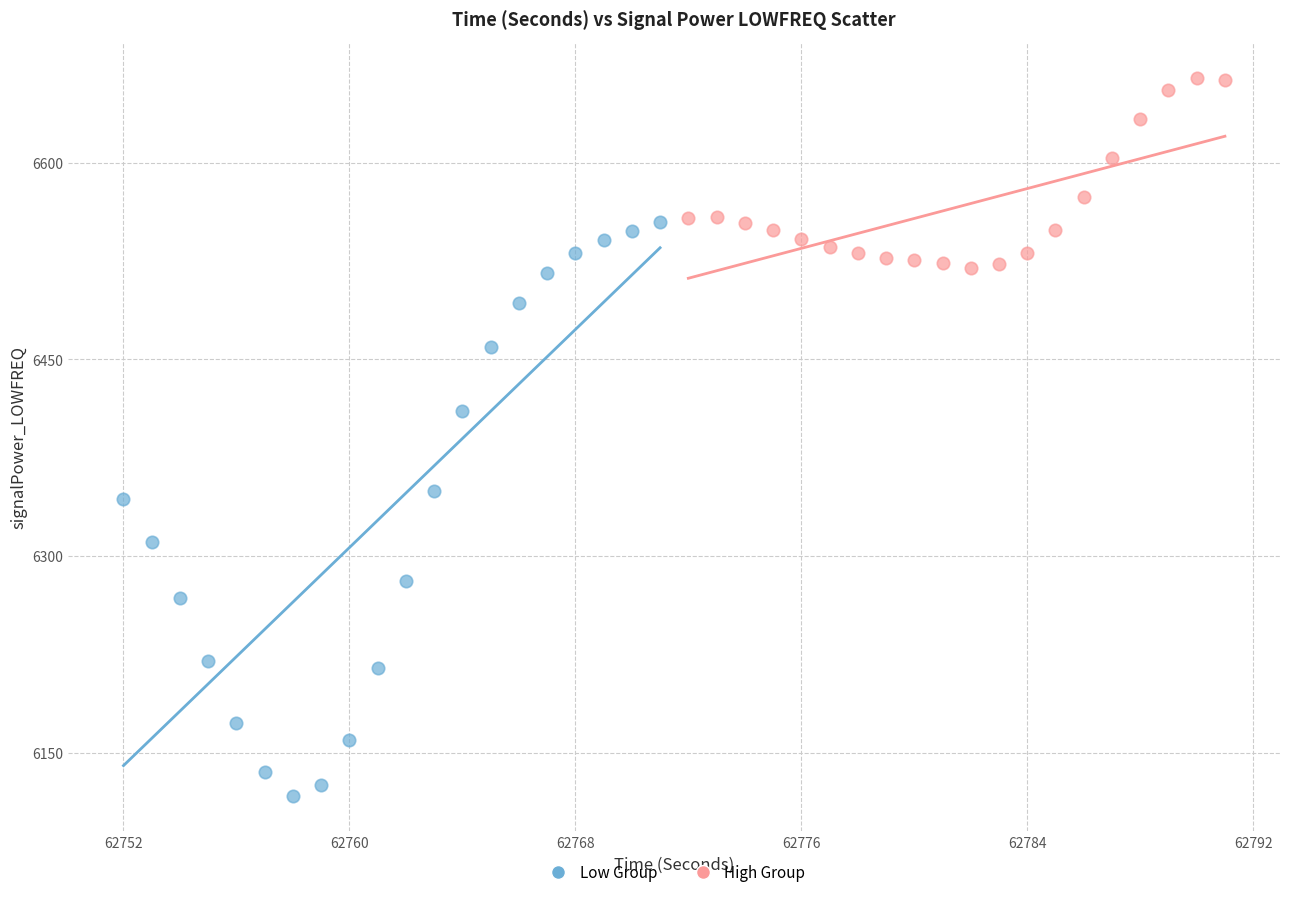

Which series reaches the minimum Y coordinate?

Low Group